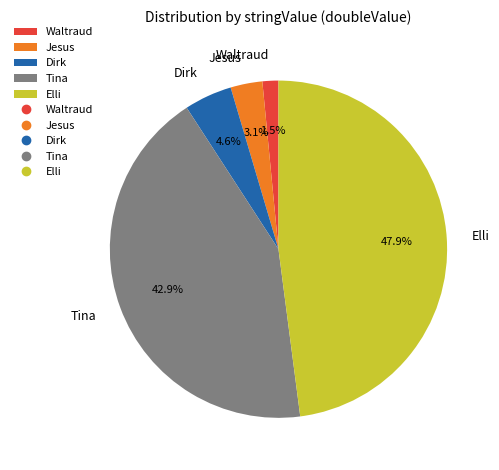

Which has a higher value, Tina or Dirk?

Tina